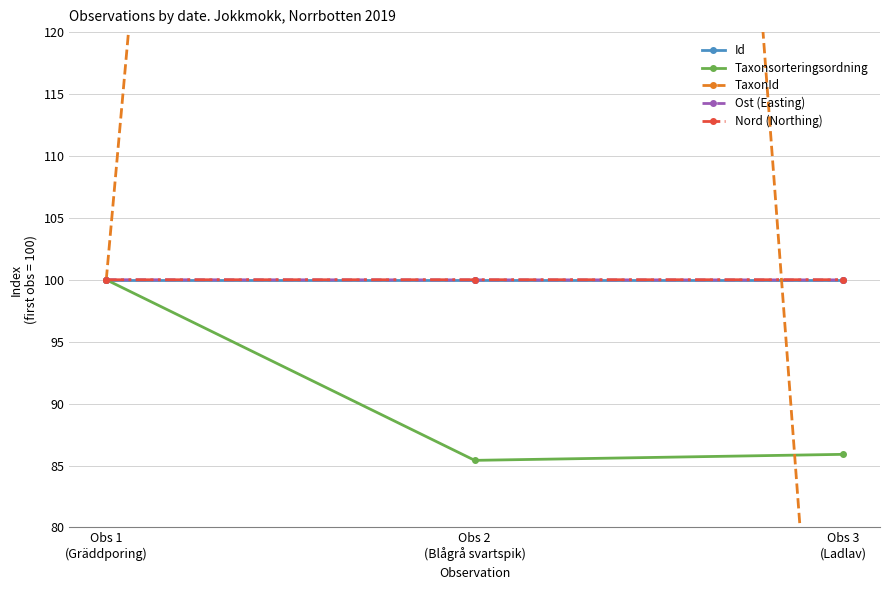

What is the lowest value of the Nord (Northing) series?

100.0